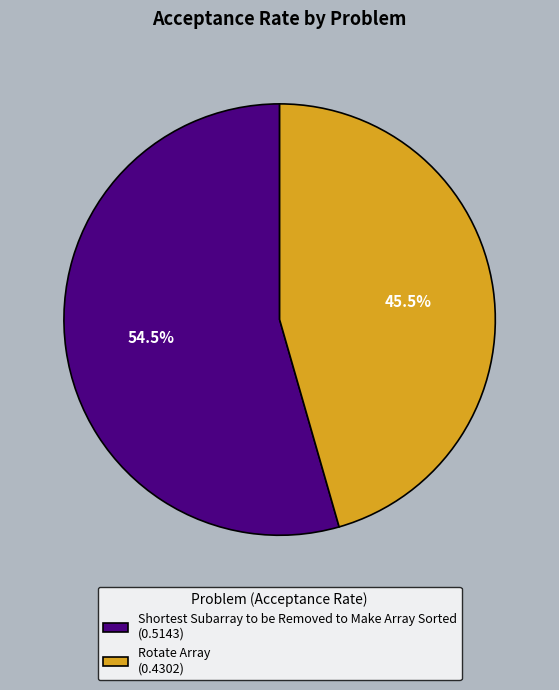

Combined, do Shortest Subarray to be Removed to Make Array Sorted and Rotate Array account for over 50%?

Yes